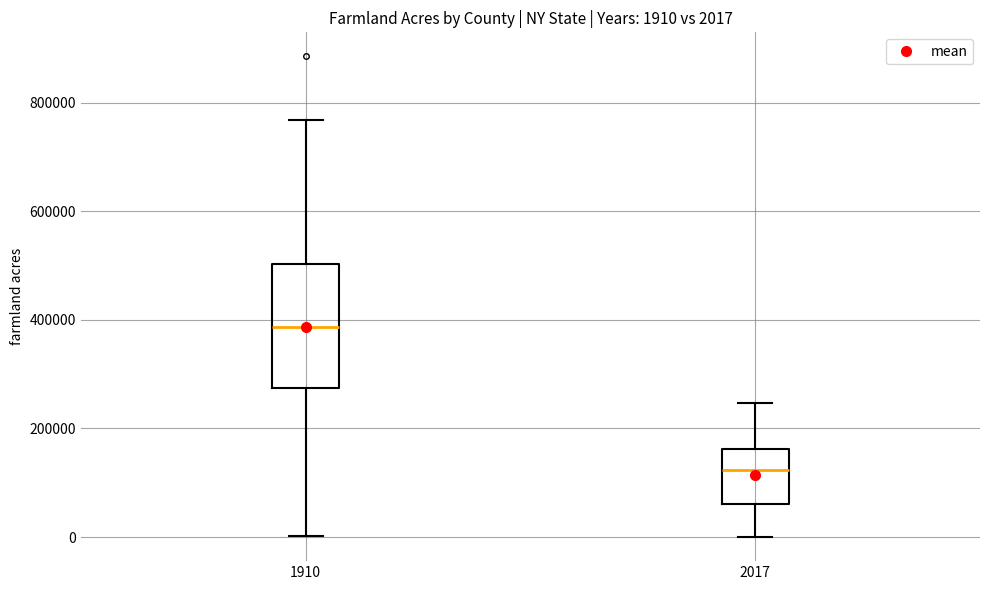

Comparing the boxes themselves (not the whiskers), which one is the tallest?

1910